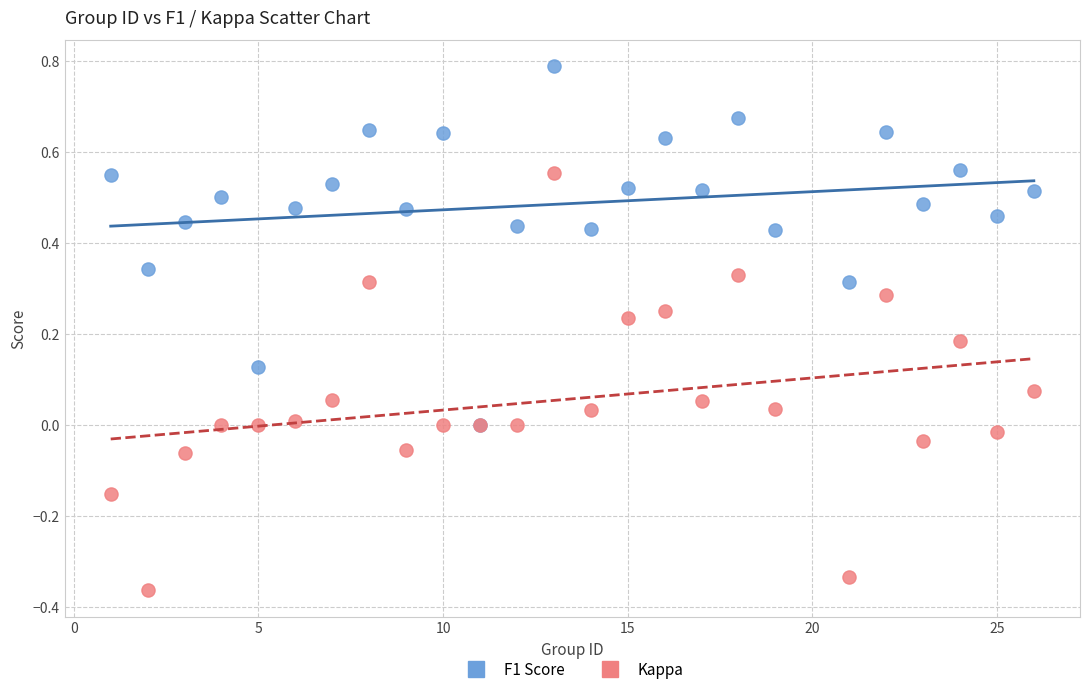

Which series has the largest Y range (max minus min)?

Kappa